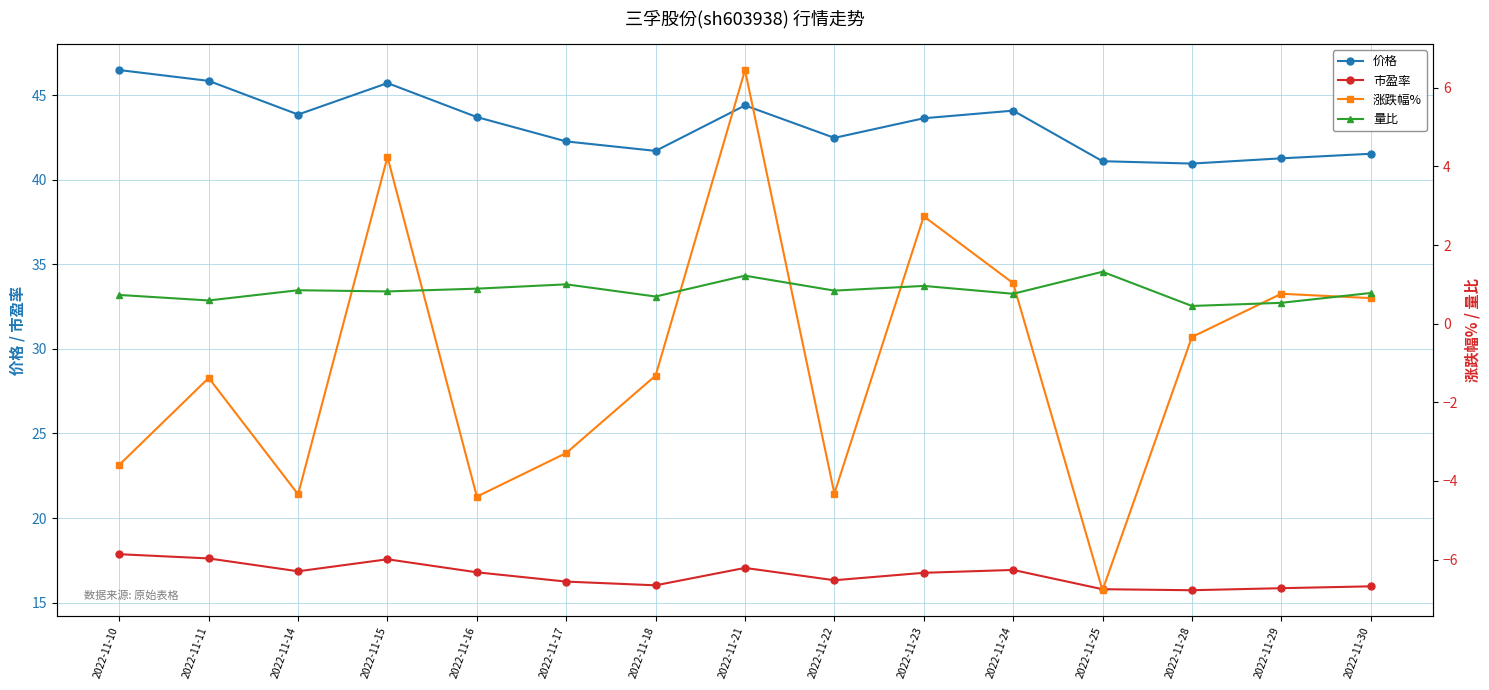

Does the chart have visible grid lines?

Yes